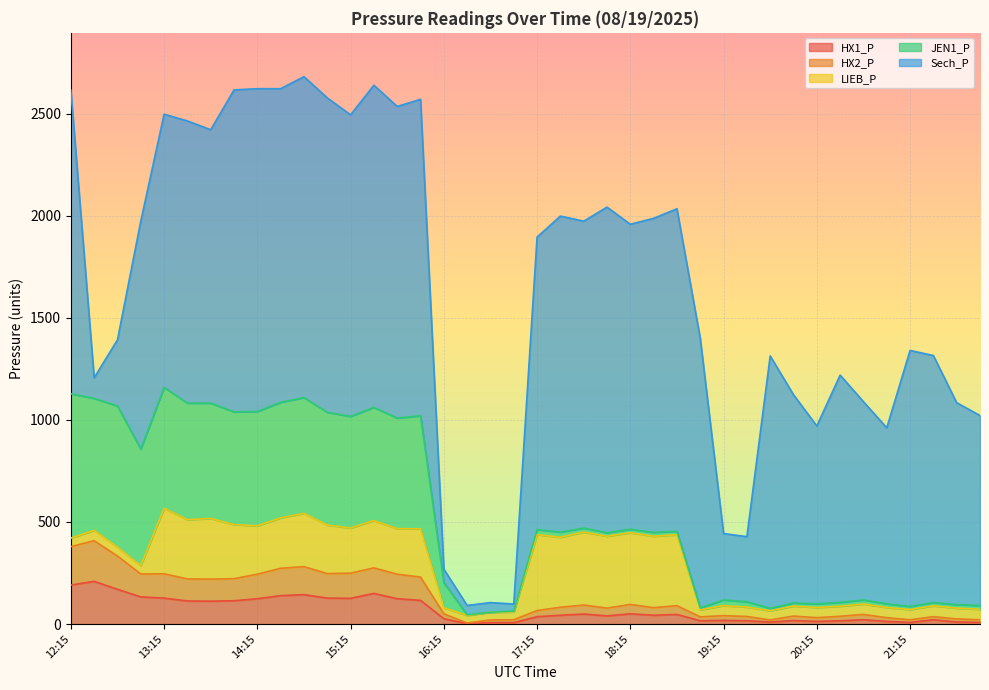

Reading left to right, extract all data points from this chart.

HX1_P: 191	209	170	133	127	113	112	114	124	139	144	127	126	150	124	116	26	2	7	7	36	43	49	40	50	43	47	16	18	16	10	17	13	16	21	13	8	21	10	8
HX2_P: 188	199	163	112	119	108	108	108	120	134	137	120	123	125	120	114	24	3	13	14	30	39	44	38	46	37	43	19	23	21	10	22	18	22	26	18	13	15	15	13
LIEB_P: 42	51	43	42	321	290	297	265	237	247	261	238	221	232	223	236	30	37	38	38	372	343	357	352	351	350	347	35	49	46	45	49	50	49	51	50	50	53	53	51
JEN1_P: 707	646	692	570	592	571	565	552	560	566	567	552	547	554	542	554	123	3	0	4	24	25	20	17	17	19	17	9	28	26	12	15	18	19	20	18	15	16	17	19
Sech_P: 1487	101	324	1116	1338	1382	1339	1577	1581	1536	1572	1540	1477	1578	1526	1550	66	46	47	35	1433	1548	1503	1595	1494	1538	1580	1320	325	319	1236	1020	871	1113	971	862	1254	1210	989	930